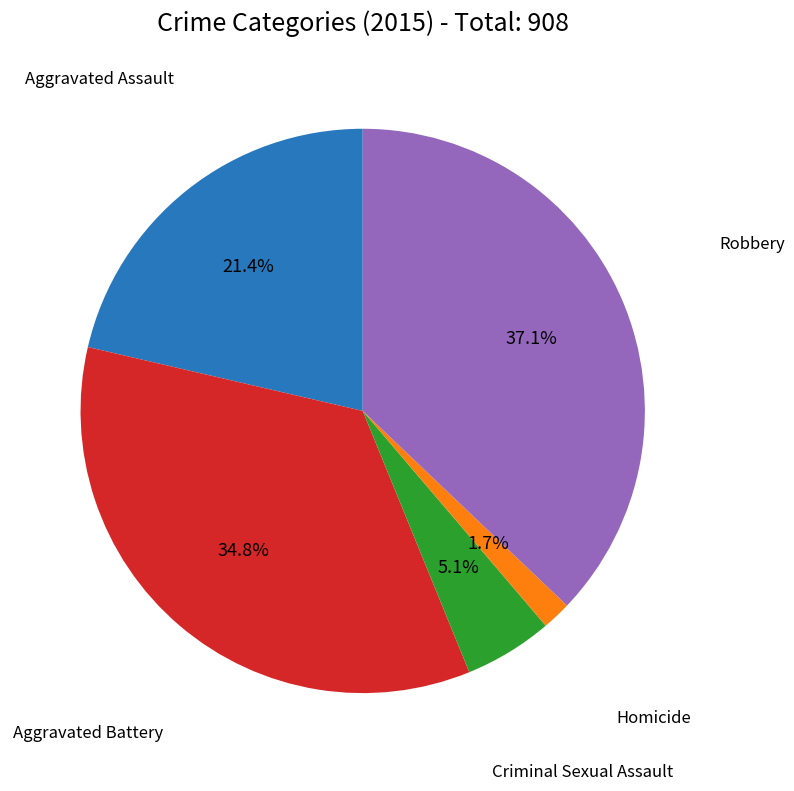

Is there any slice that represents more than half of the pie?

No